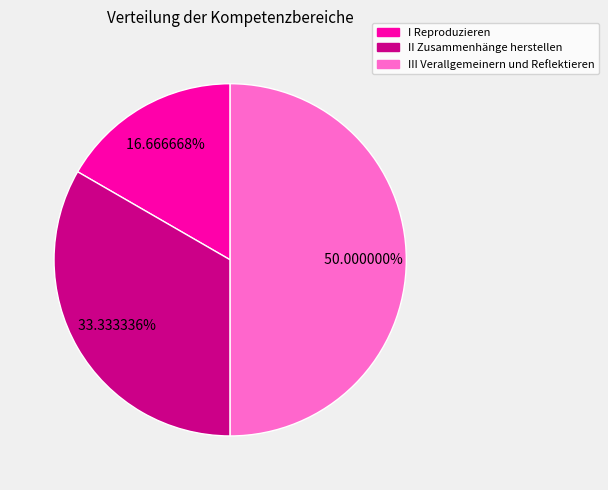

Does II Zusammenhänge herstellen account for over 50% of the chart?

No